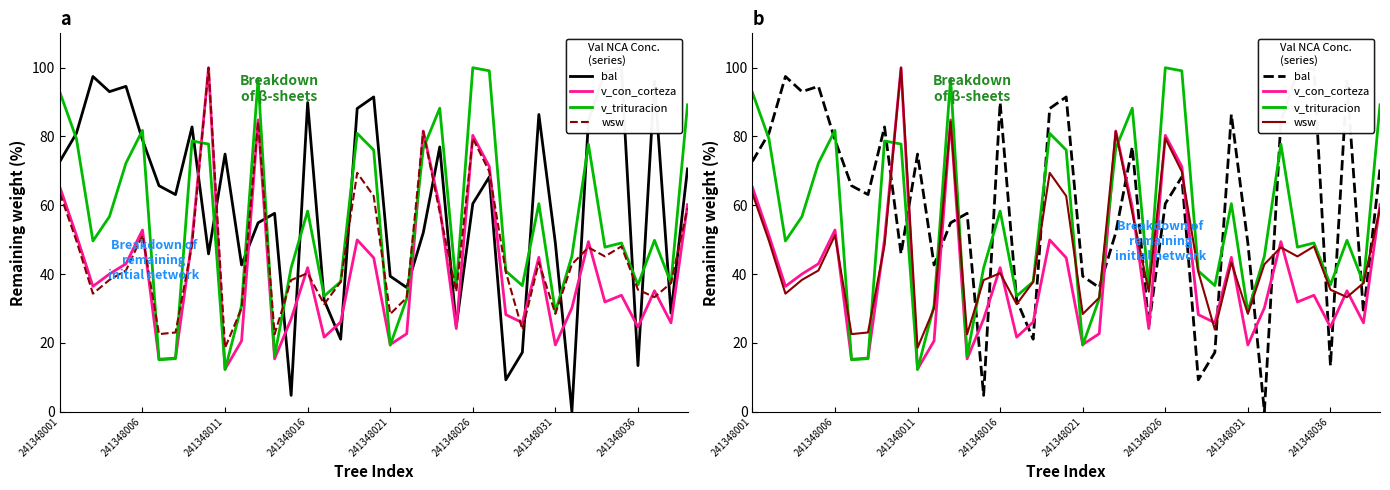

Reading left to right, what are all the values shown in this chart?

bal: 72.8	80.9	97.5	93.0	94.6	79.0	65.7	63.1	82.8	45.9	74.9	42.7	54.9	57.7	4.7	89.9	32.4	21.1	88.1	91.5	39.4	36.1	52.0	77.0	24.9	60.5	68.2	9.3	17.2	86.4	49.0	0.0	84.6	98.7	100.0	13.4	96.1	28.6	70.6
v_con_corteza: 65.2	51.3	36.4	40.0	43.0	52.8	15.2	15.6	50.0	100.0	12.3	20.6	84.8	15.3	26.9	41.9	21.6	26.0	49.9	44.7	19.5	22.6	81.6	59.5	24.1	80.3	71.3	28.2	25.8	44.9	19.4	30.1	49.4	31.9	33.8	24.6	35.1	25.8	60.2
v_trituracion: 92.8	79.4	49.6	56.7	72.3	81.8	15.1	15.4	78.7	77.8	12.2	30.8	96.8	16.1	41.8	58.3	33.6	37.8	80.9	76.1	19.3	32.8	76.5	88.2	36.2	100.0	99.1	40.9	36.6	60.5	29.1	45.2	77.8	47.8	49.0	36.9	49.8	37.4	89.2
wsw: 63.4	49.7	34.3	38.3	41.0	51.3	22.5	23.0	48.4	100.0	18.6	30.0	84.3	22.5	38.3	40.2	31.2	37.7	69.4	62.7	28.4	33.1	81.5	57.9	34.9	79.5	69.8	40.6	23.9	43.4	28.4	42.8	47.8	45.1	48.0	35.4	33.3	37.4	59.1